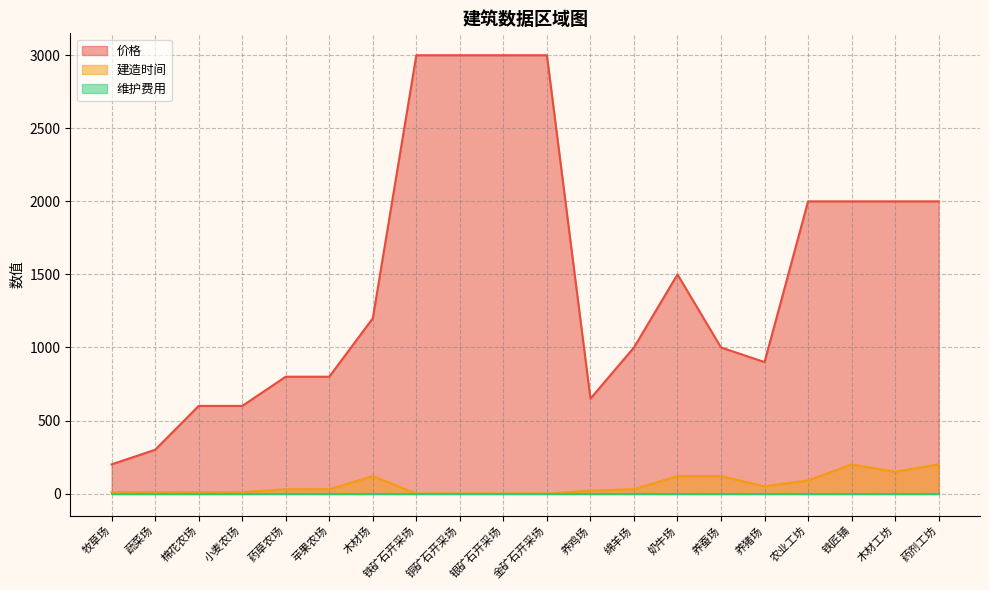

What is the approximate value of 建造时间 at 棉花农场, to the nearest 5?

10